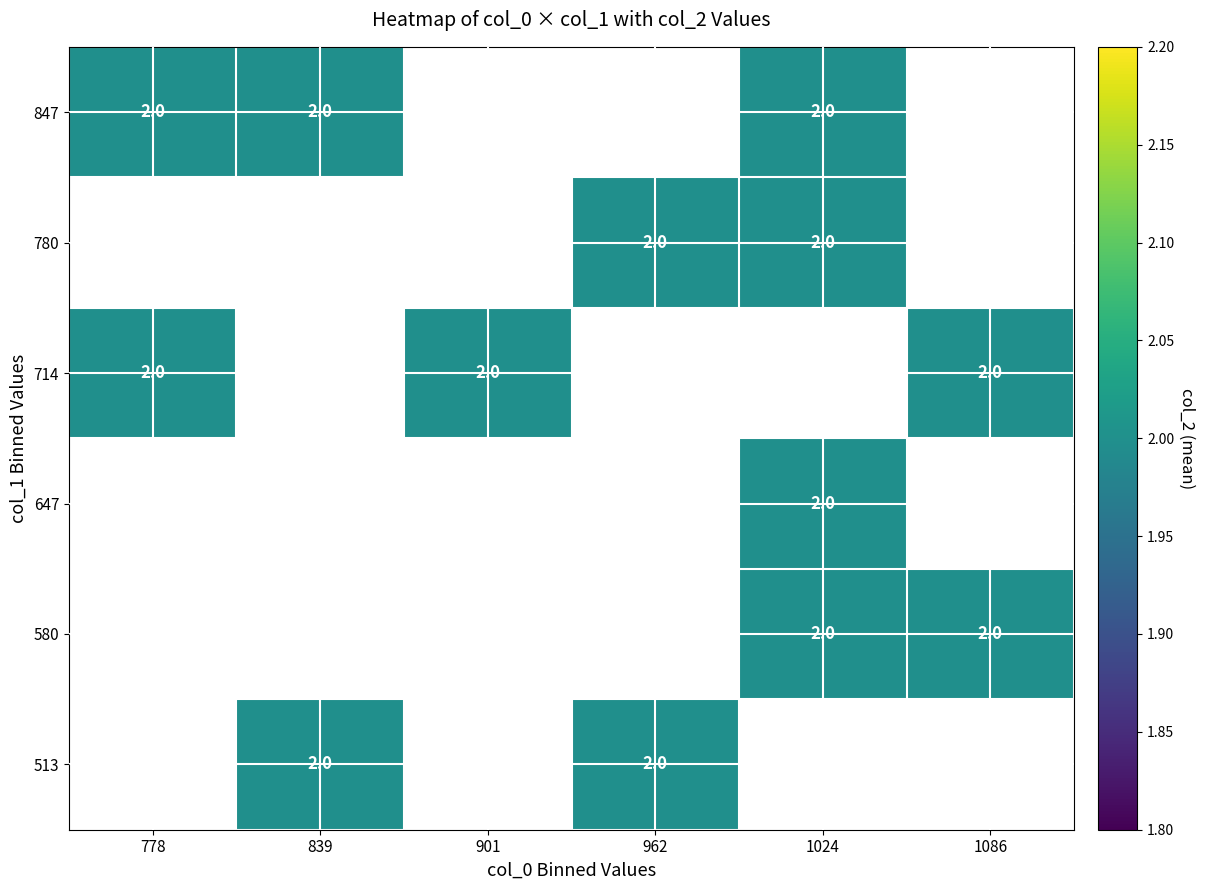

Rank the categories by 647 value from highest to lowest.

778, 839, 901, 962, 1024, 1086